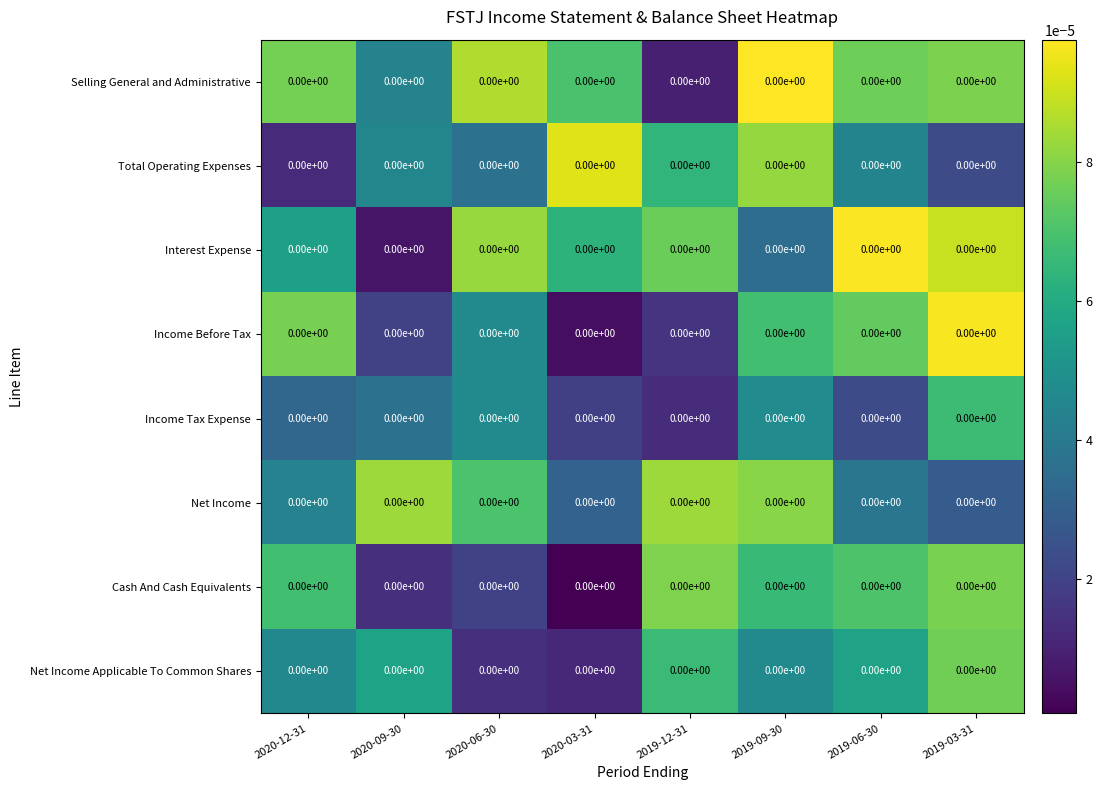

Which series has the largest total across all categories?

Selling General and Administrative